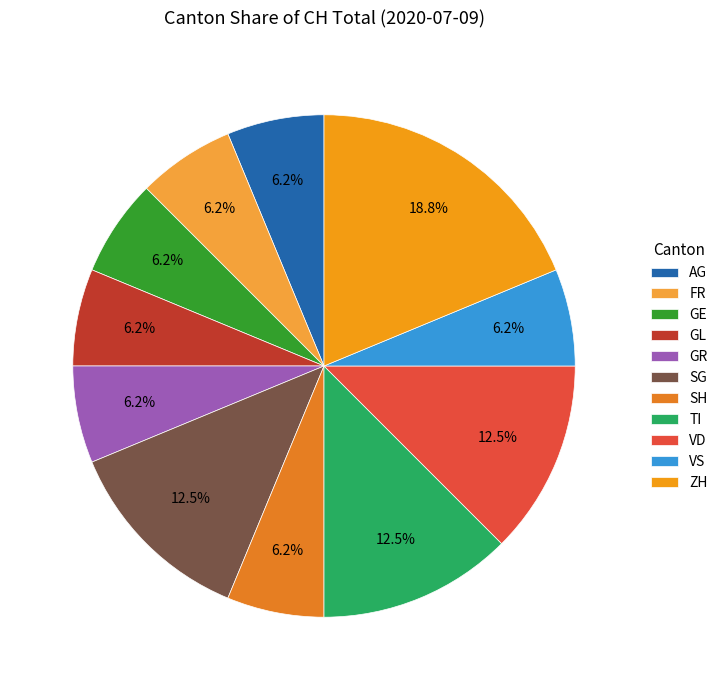

Does any single category account for the majority?

No